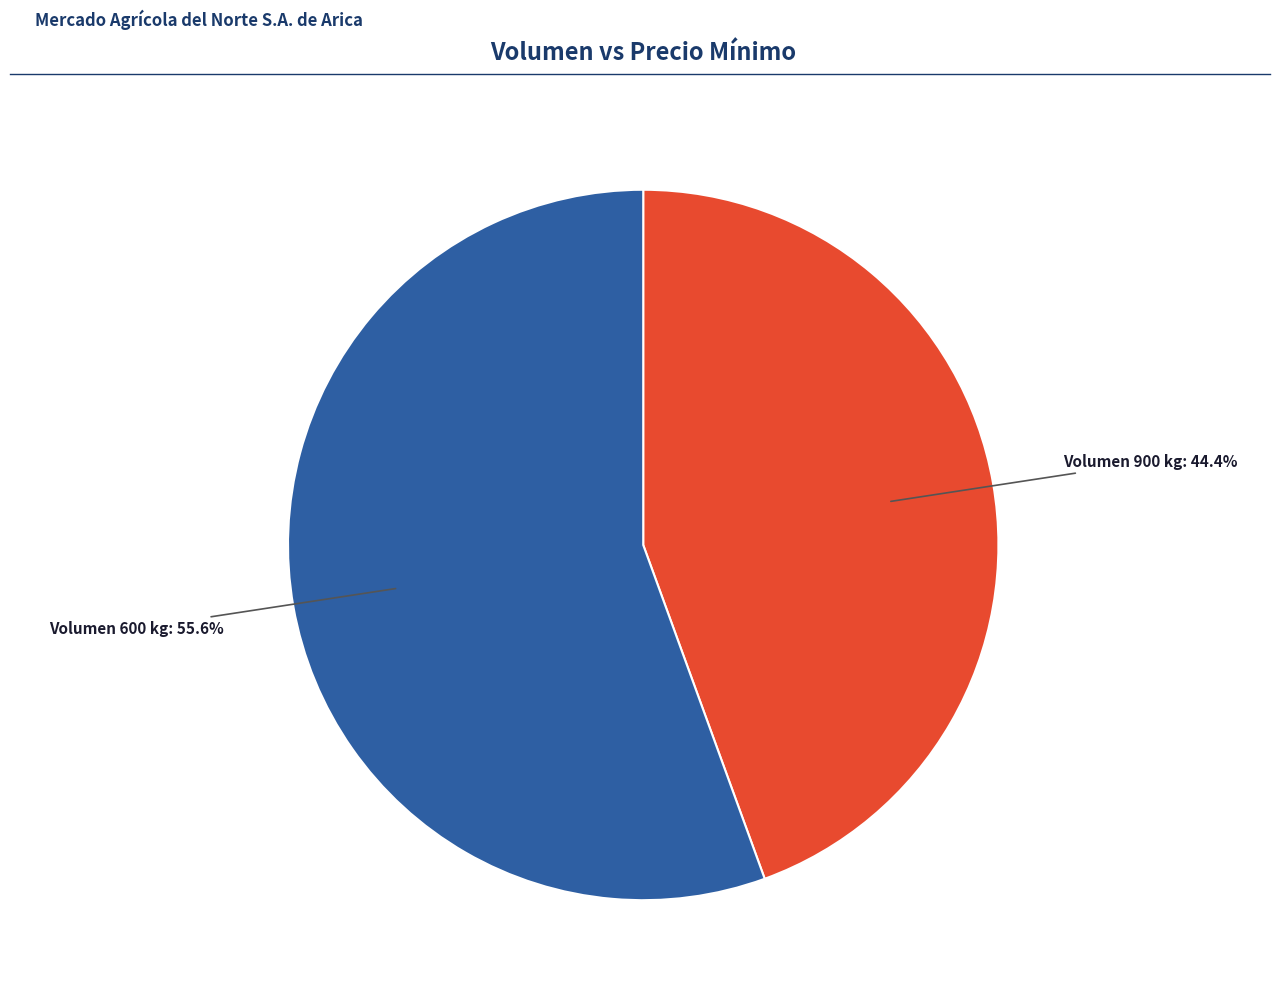

Is the sum of Volumen 900 kg and Volumen 600 kg greater than half?

Yes